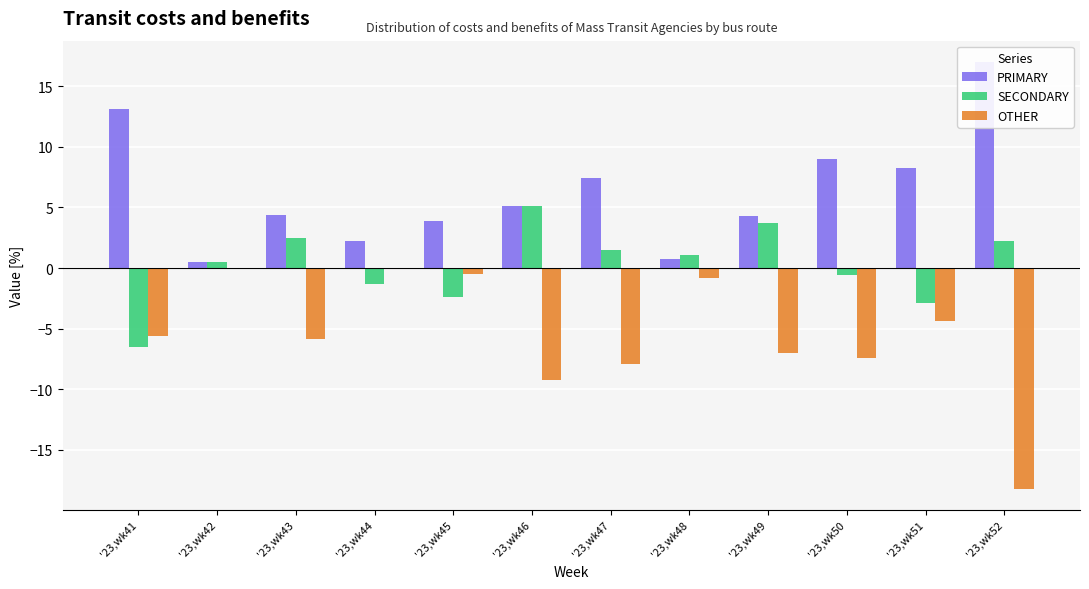

Where does the OTHER series first go above -5?

'23,wk42